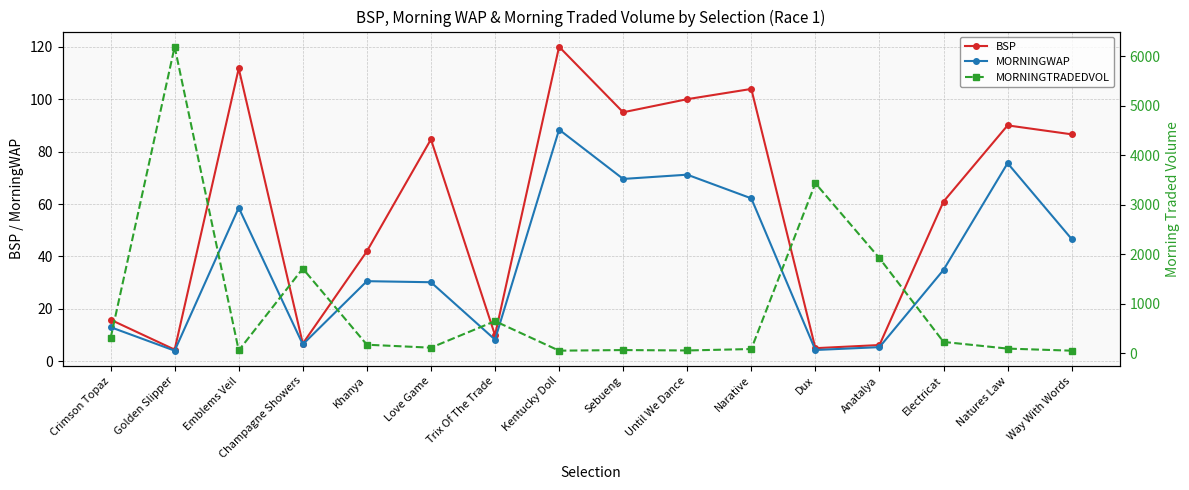

What is the sum of the MORNINGTRADEDVOL values at Champagne Showers and Trix Of The Trade?

2366.0